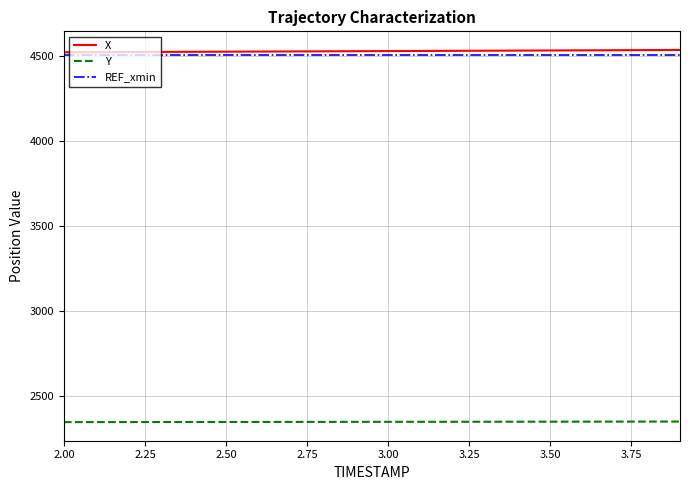

True or false: REF_xmin and Y intersect in this chart.

False